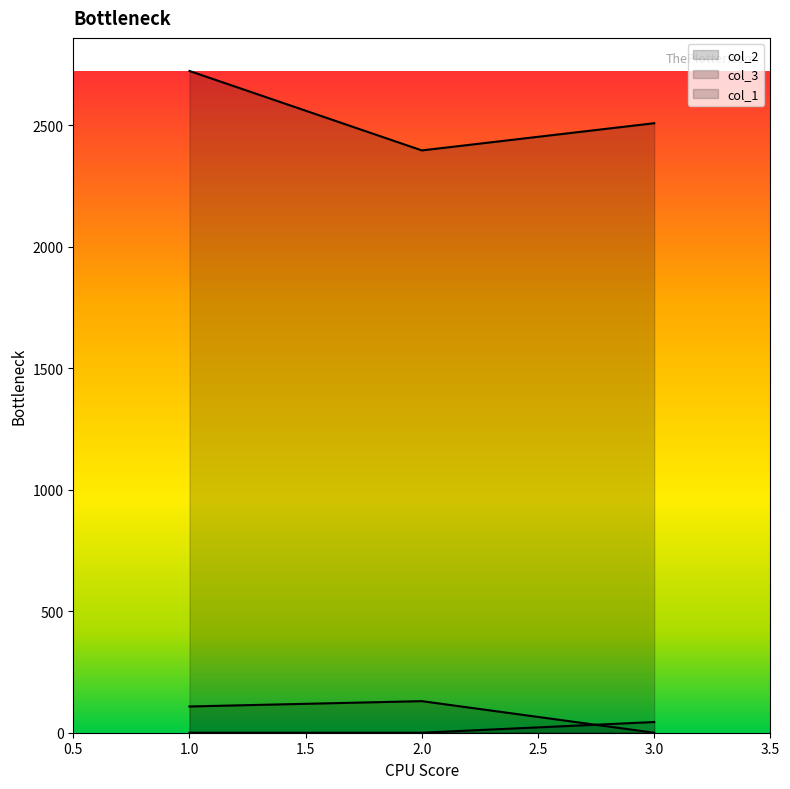

Reading left to right, list all the values displayed in this chart.

col_2: 1=108	2=130	3=0
col_3: 1=2724	2=2397	3=2509
col_1: 1=0	2=0	3=44